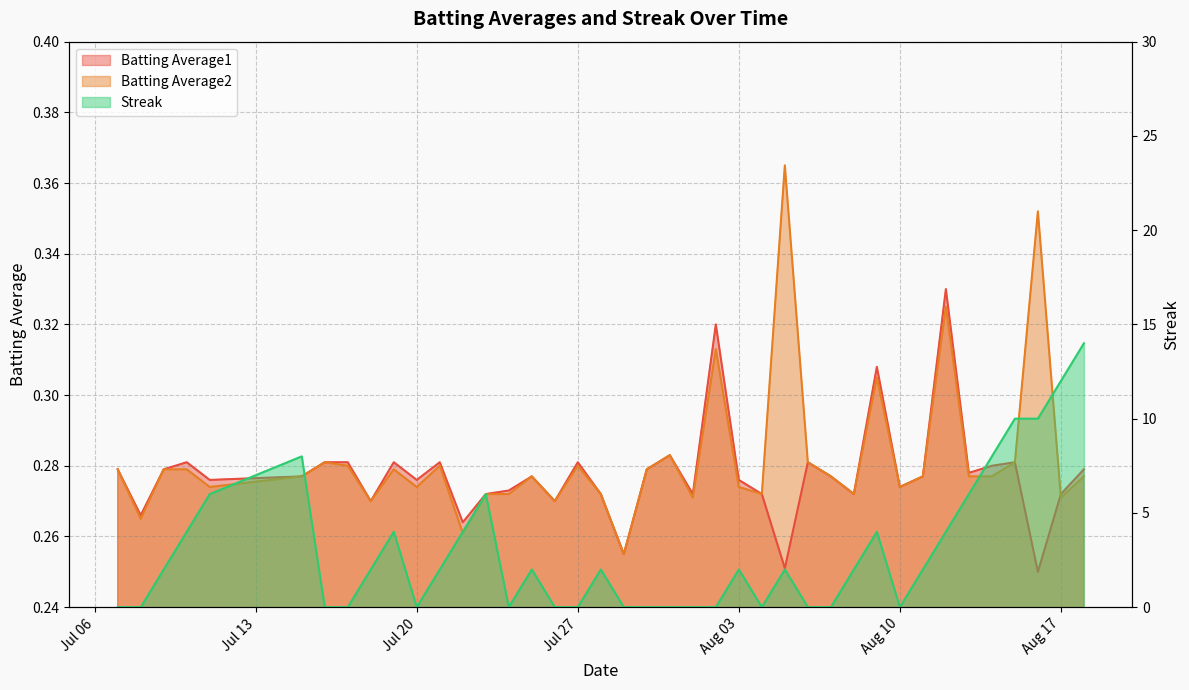

Which series has the largest total across all categories?

Streak